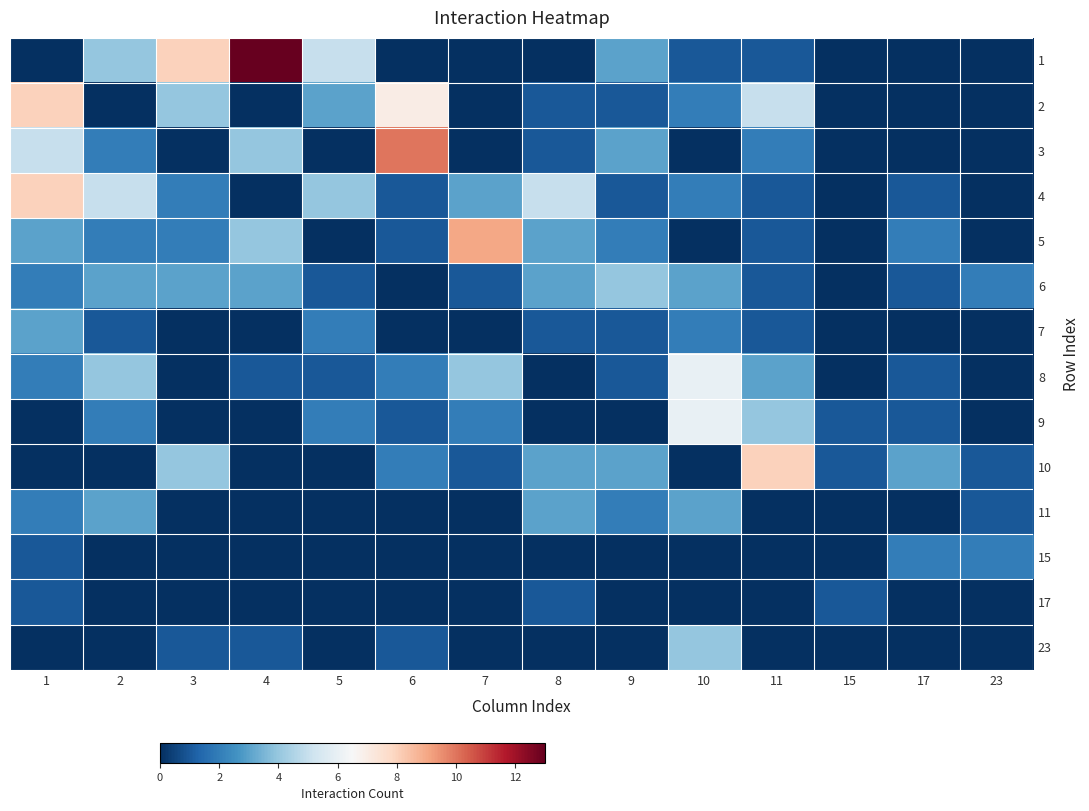

What is the total value across all series at 4?

26